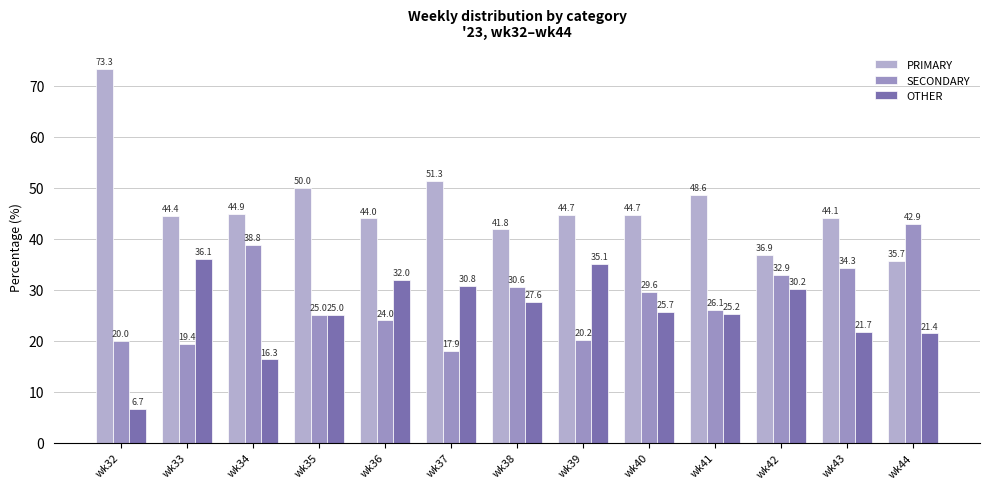

Rank the categories by PRIMARY value from lowest to highest.

wk44, wk42, wk38, wk36, wk43, wk33, wk39, wk40, wk34, wk41, wk35, wk37, wk32